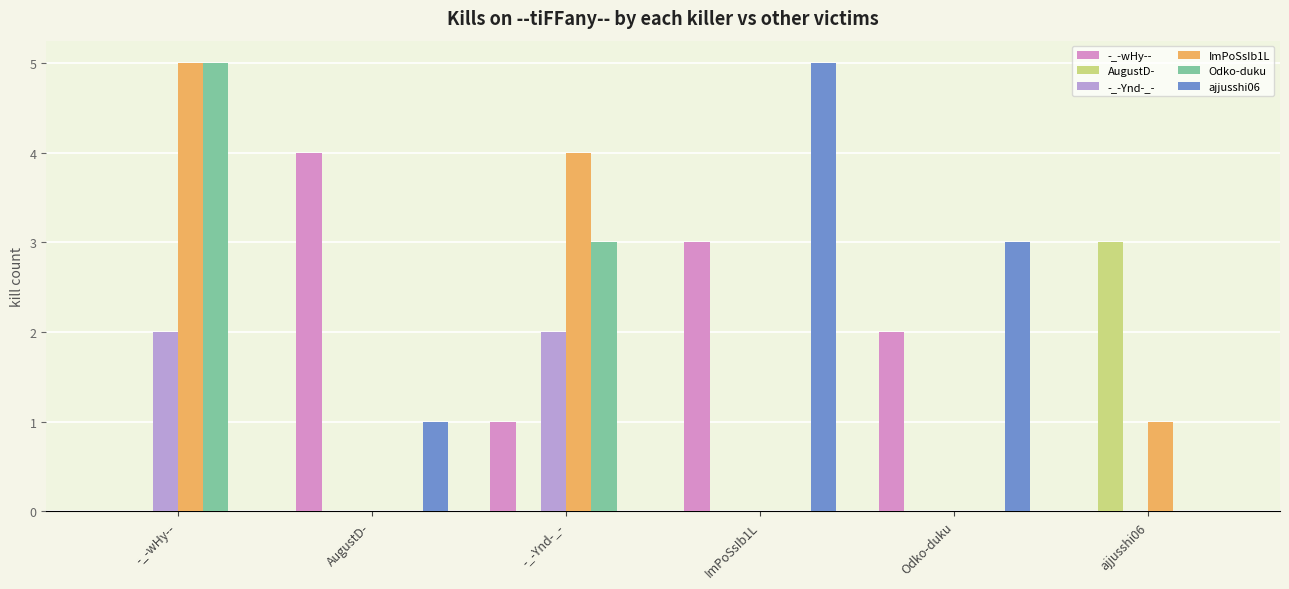

Between -_-Ynd-_- and Odko-duku, which series saw the biggest shift?

ImPoSsIb1L